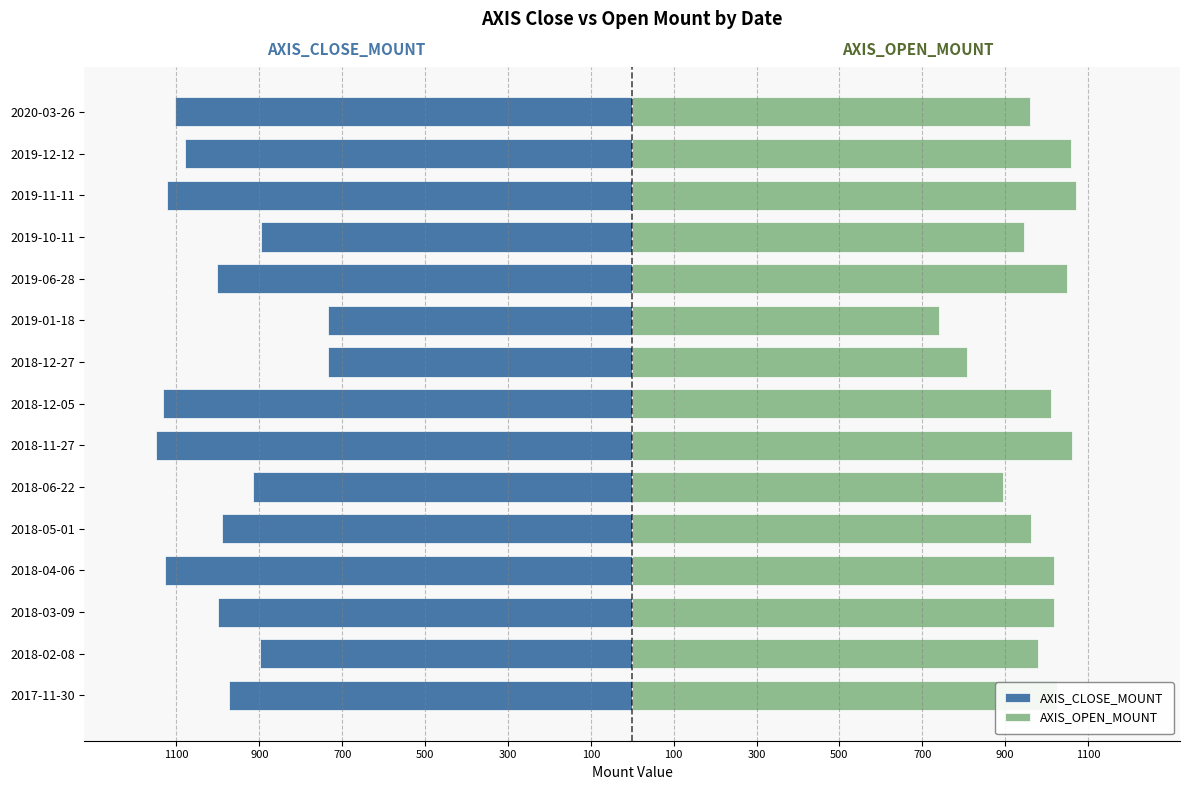

Which series has the widest spread of values?

AXIS_CLOSE_MOUNT